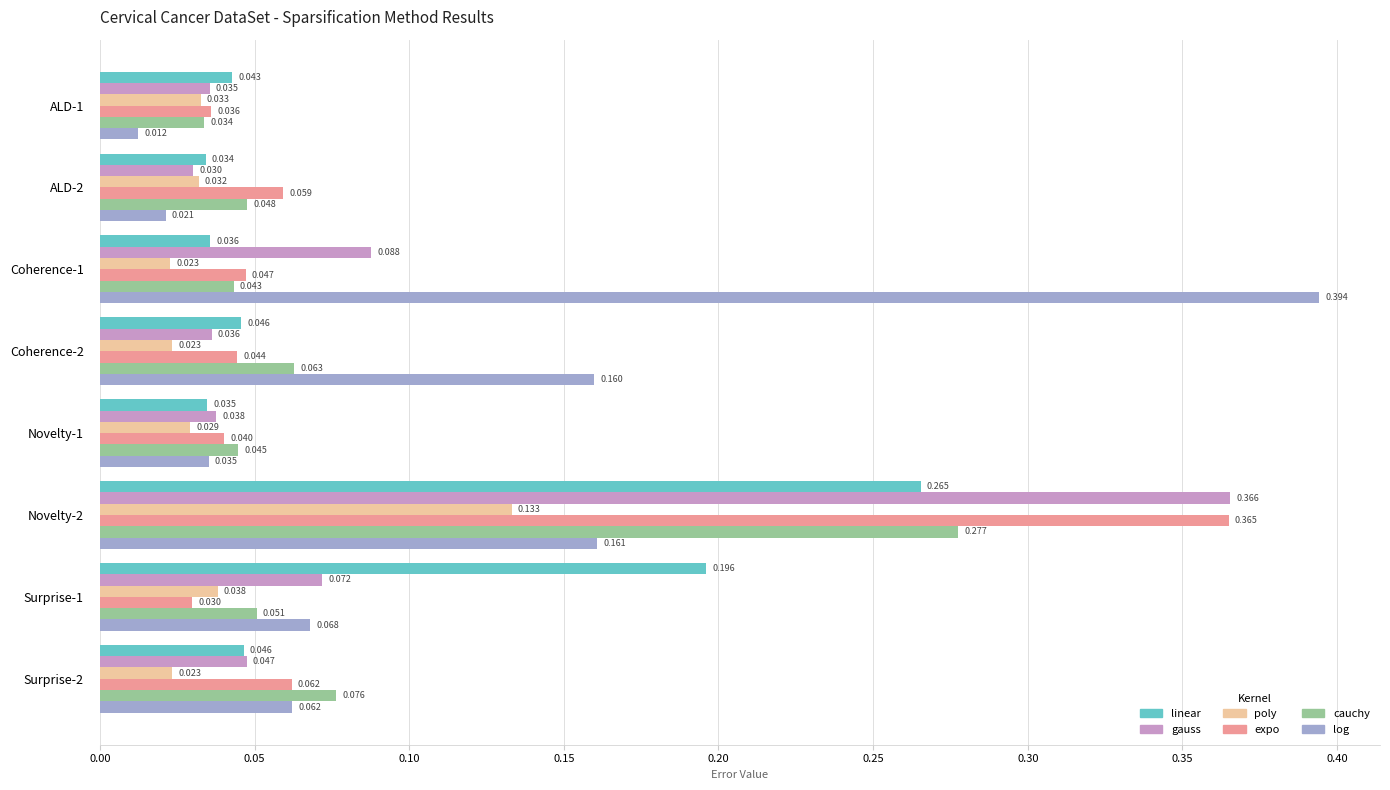

Which label corresponds to the largest value in the chart?

Coherence-1